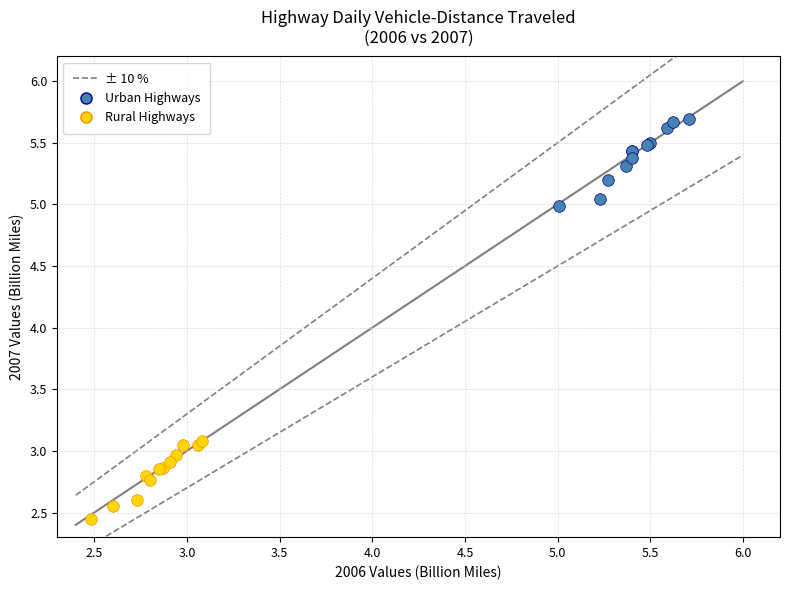

Which series has the largest Y range (max minus min)?

Urban Highways